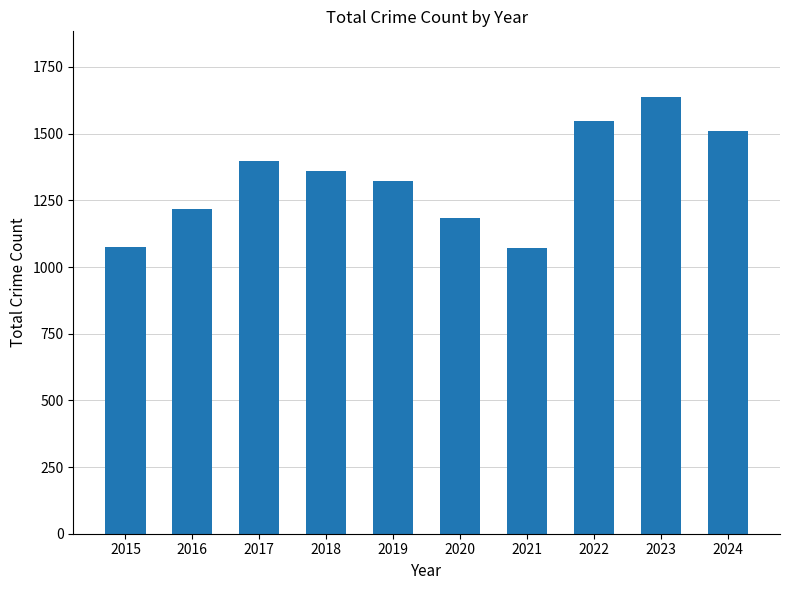

What is the difference between the values at 2023 and 2022?

92